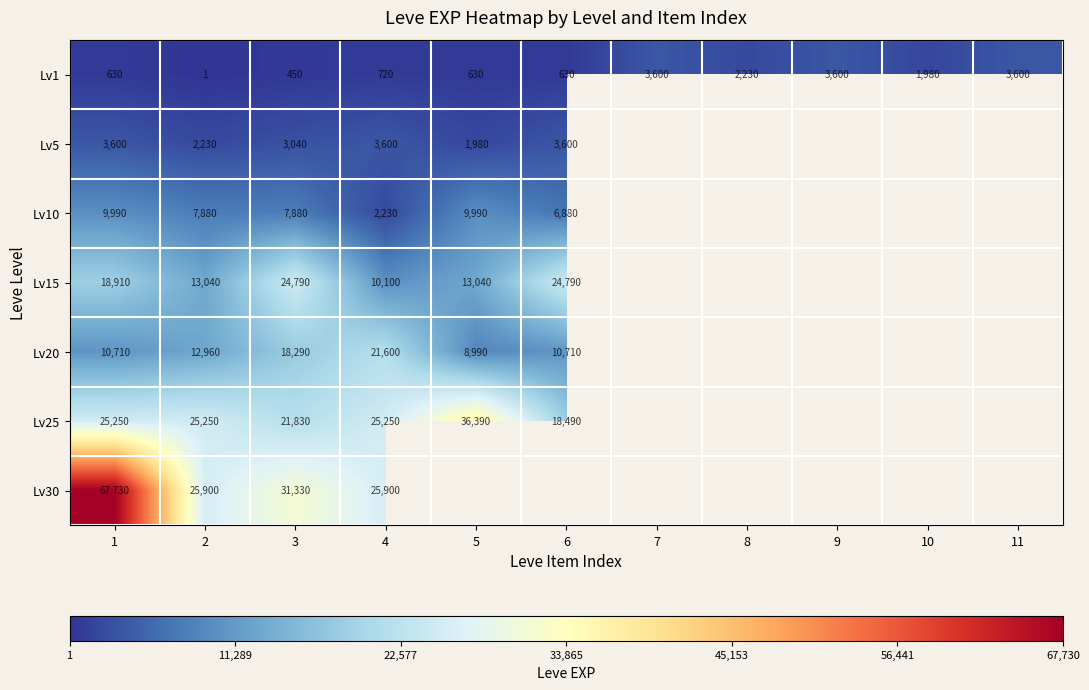

At 1, list the series in order from smallest to largest.

Lv1, Lv5, Lv10, Lv20, Lv15, Lv25, Lv30